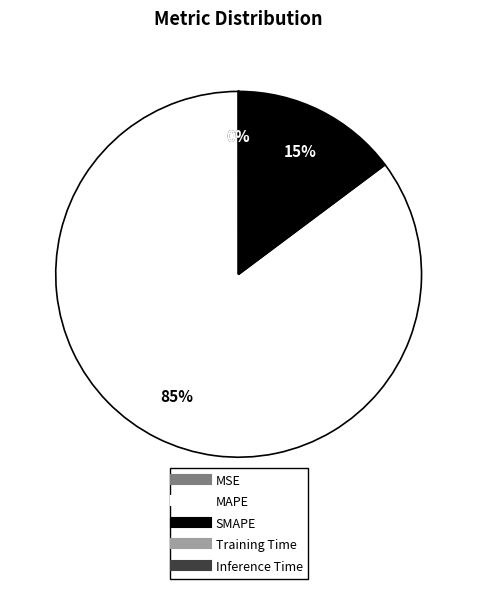

The SMAPE slice represents 15% of the pie. True or false?

True